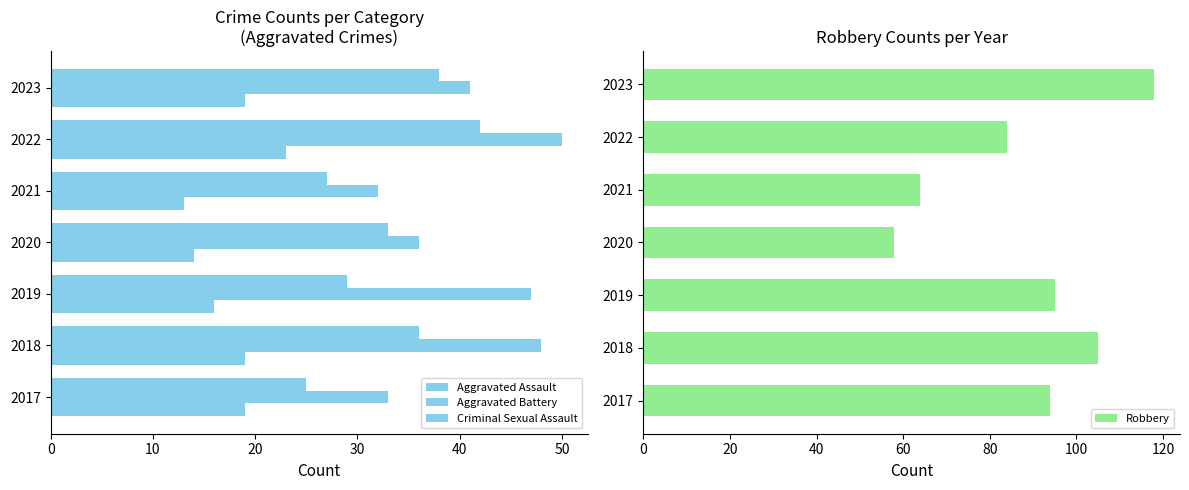

How many distinct data groups are displayed?

4